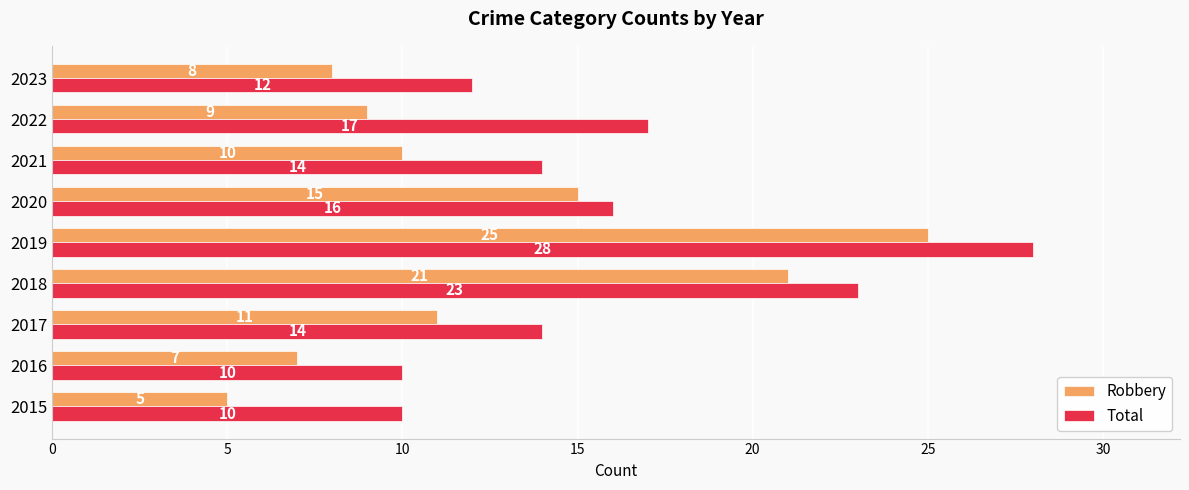

What is the maximum value shown in the chart?

28